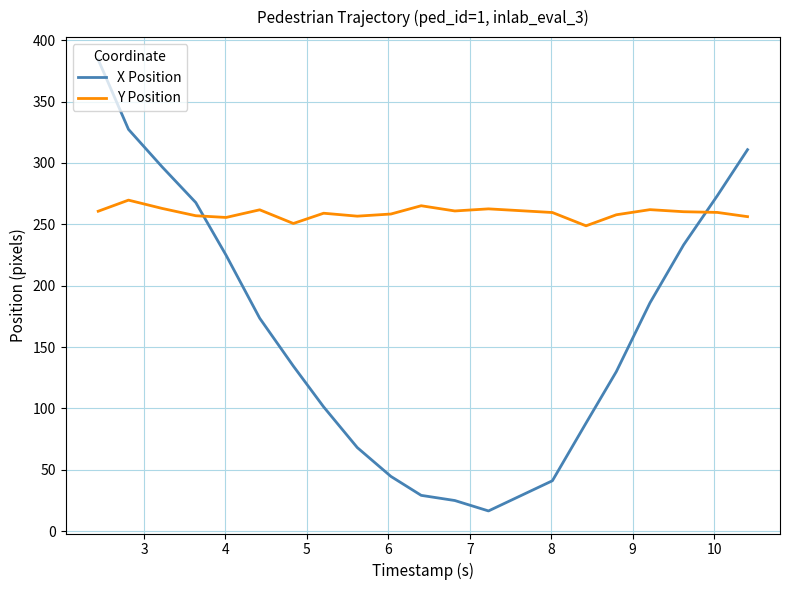

What is the difference between the maximum and minimum values in the X Position series?

367.8